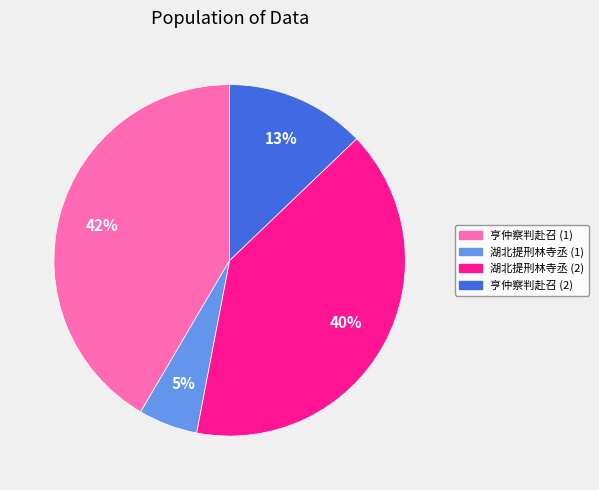

To the nearest percent, what is the average slice percentage?

25%